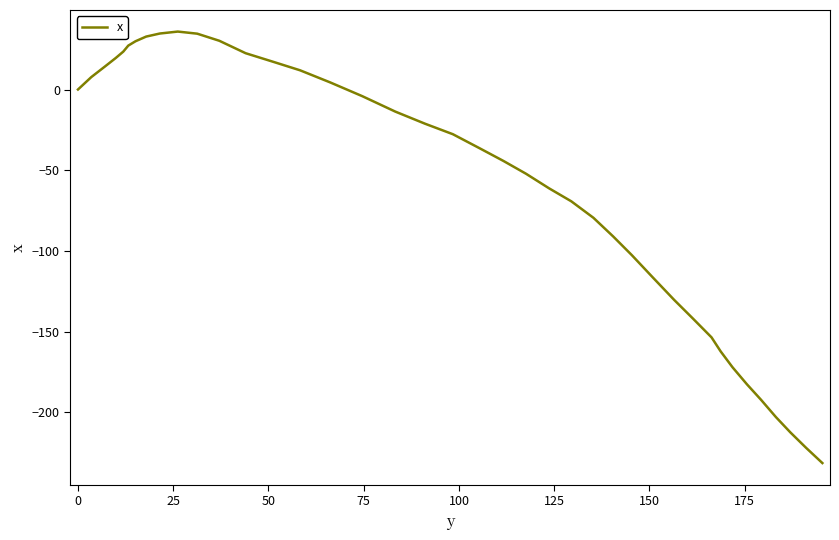

What is the smallest value displayed?

-231.5